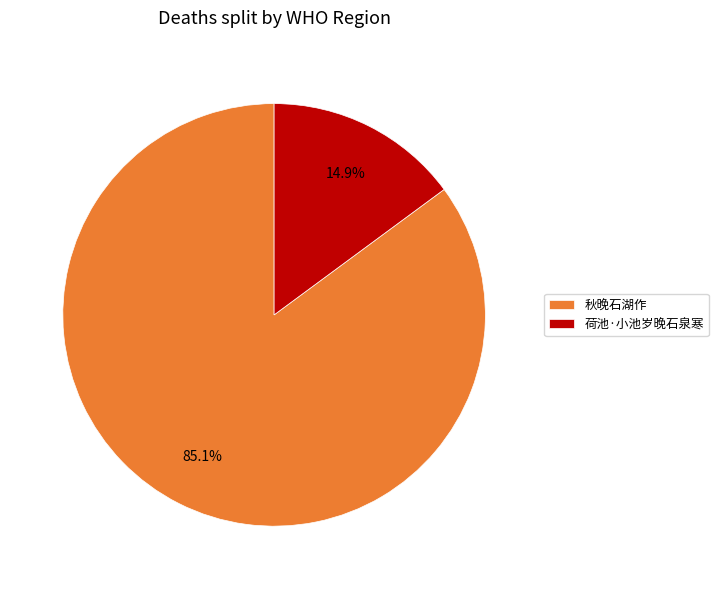

What percentage is NOT represented by 荷池·小池岁晚石泉寒?

85.1%